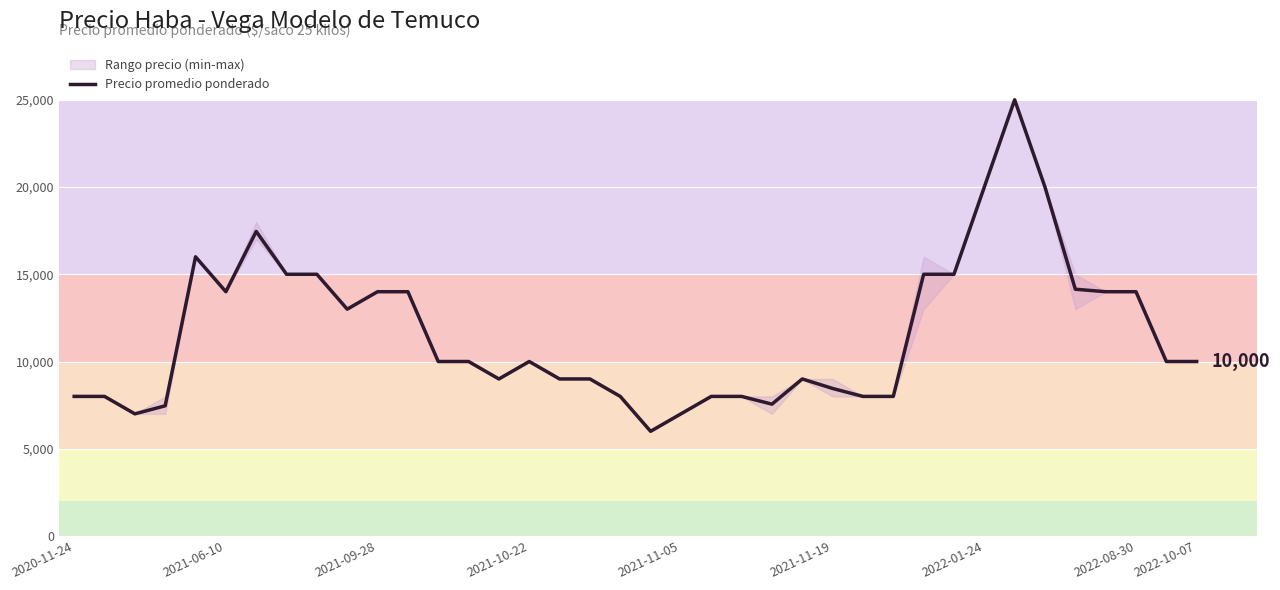

What is the sum of all values?

441071